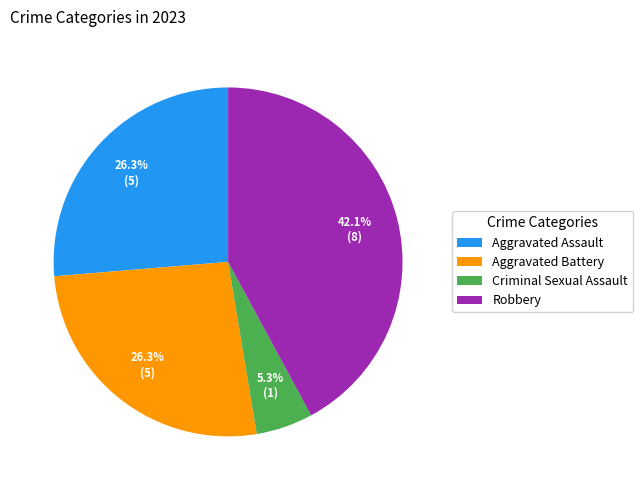

Is it true that Aggravated Assault is 26% of the pie?

True